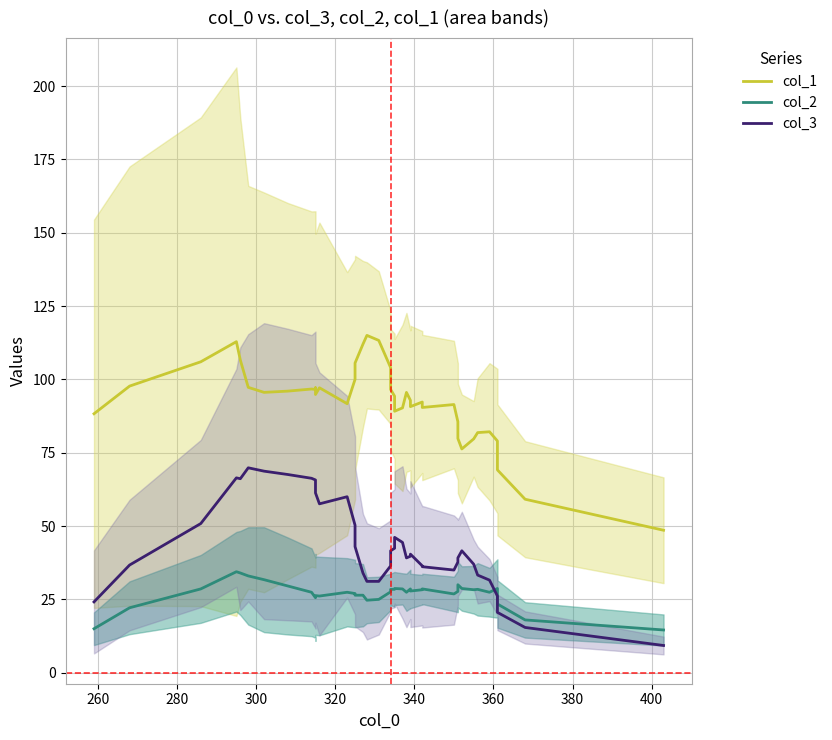

Reading right to left, extract all data points from this chart.

col_1: 48.6	59.1	69.1	79.0	82.1	81.9	79.7	76.3	79.9	85.6	91.4	90.4	92.3	90.7	92.9	95.6	90.3	89.1	94.3	96.6	104.0	113.3	115.0	112.0	105.6	100.0	91.7	97.1	94.9	97.1	96.6	96.7	96.0	95.6	97.3	106.6	112.9	106.0	97.7	88.3
col_2: 14.6	18.0	23.4	28.7	27.4	28.4	28.3	28.7	30.0	27.7	26.9	28.6	28.3	27.9	28.6	27.4	28.6	28.7	28.4	28.4	27.6	25.0	24.7	26.4	26.4	27.0	27.4	26.1	26.3	25.7	25.6	27.4	29.6	31.7	33.0	34.0	34.4	28.6	22.1	15.0
col_3: 9.3	15.4	20.6	26.1	31.6	33.3	37.0	41.6	39.1	37.7	35.0	36.1	36.4	40.4	39.7	39.1	44.4	46.1	42.4	41.6	36.4	31.1	31.1	34.0	43.0	50.3	60.0	57.6	61.3	62.0	65.7	66.3	67.6	68.7	69.9	66.1	66.4	50.9	36.7	24.1